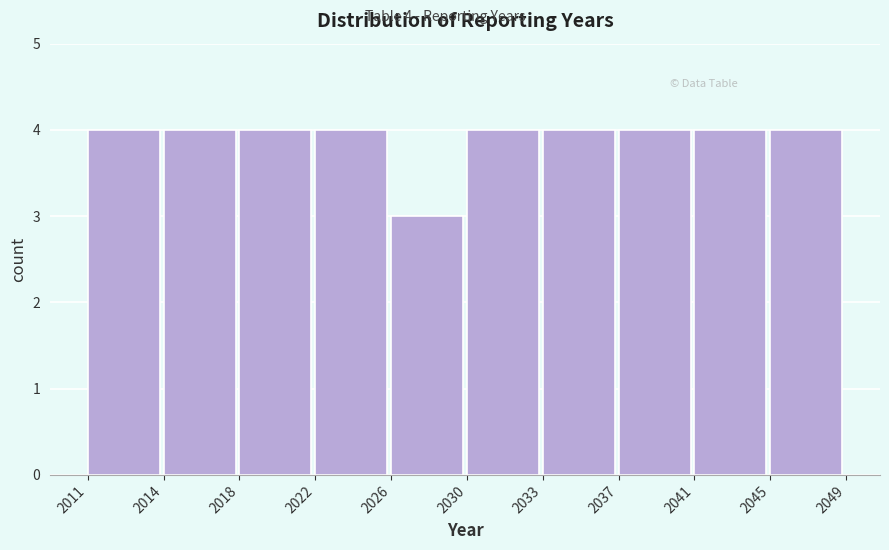

Reading left to right, what are all the values shown in this chart?

2011=4	2014=4	2018=4	2022=4	2026=3	2030=4	2033=4	2037=4	2041=4	2045=4